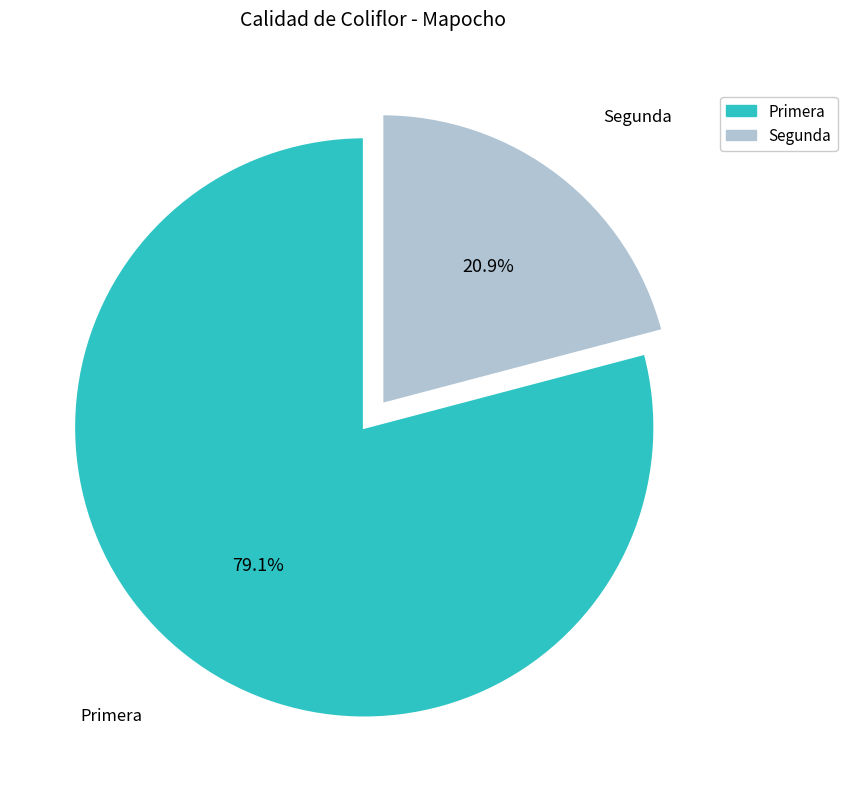

Rank the categories by value from highest to lowest.

Primera, Segunda